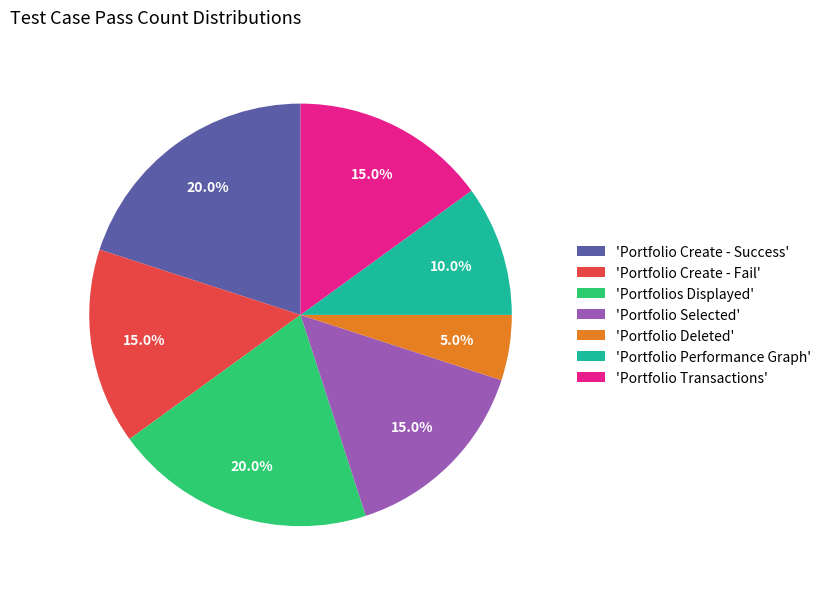

Combined, do 'Portfolio Deleted' and 'Portfolio Selected' account for over 50%?

No